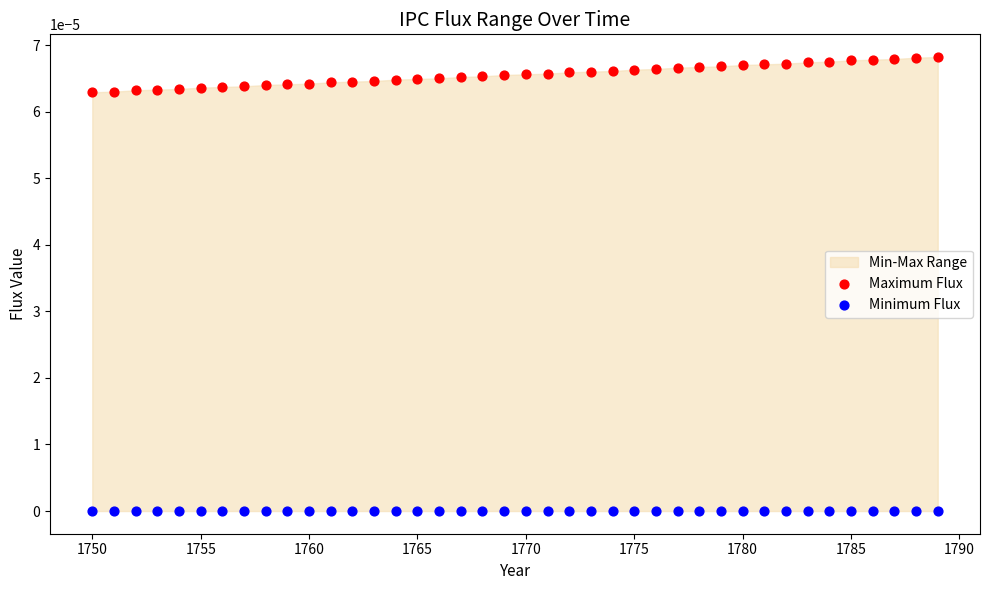

Which series contains the highest Y value?

Maximum Flux